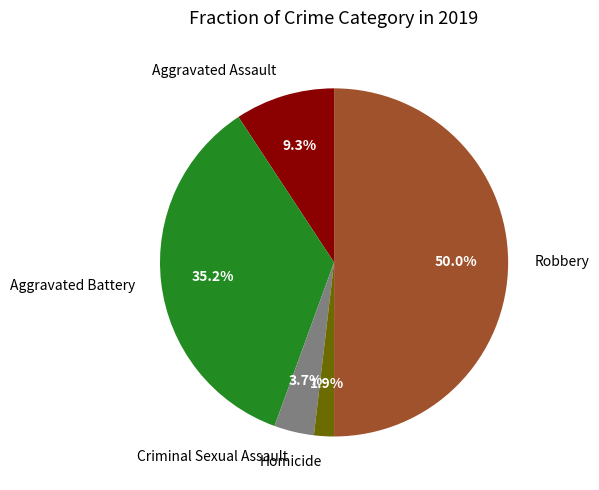

How many slices are in this pie chart?

5